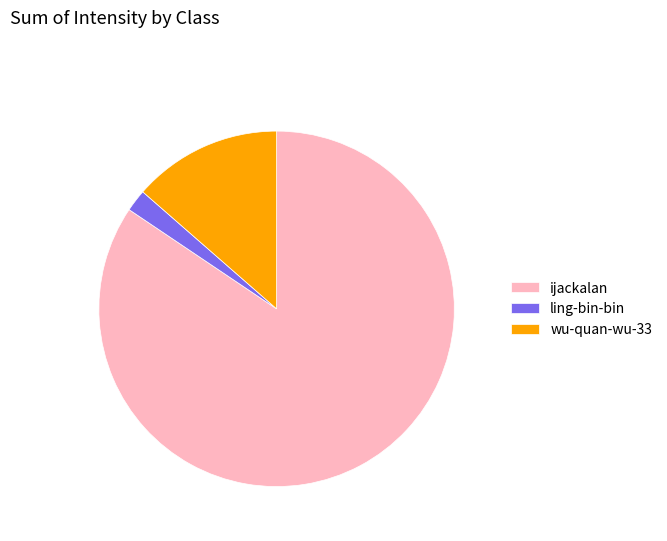

Rank the categories by value from highest to lowest.

ijackalan, wu-quan-wu-33, ling-bin-bin